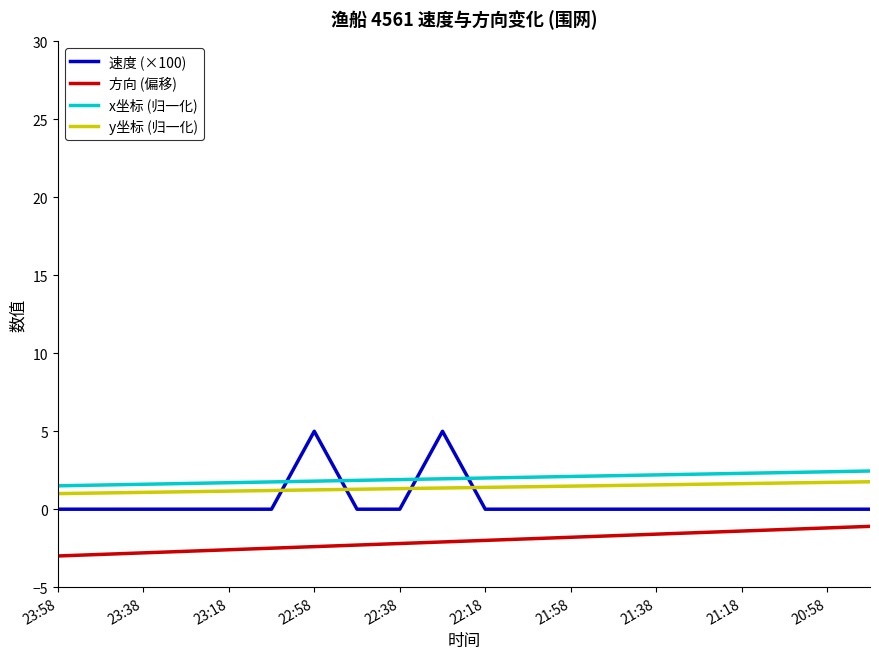

What is the highest value of the 方向 (偏移) series?

-1.1